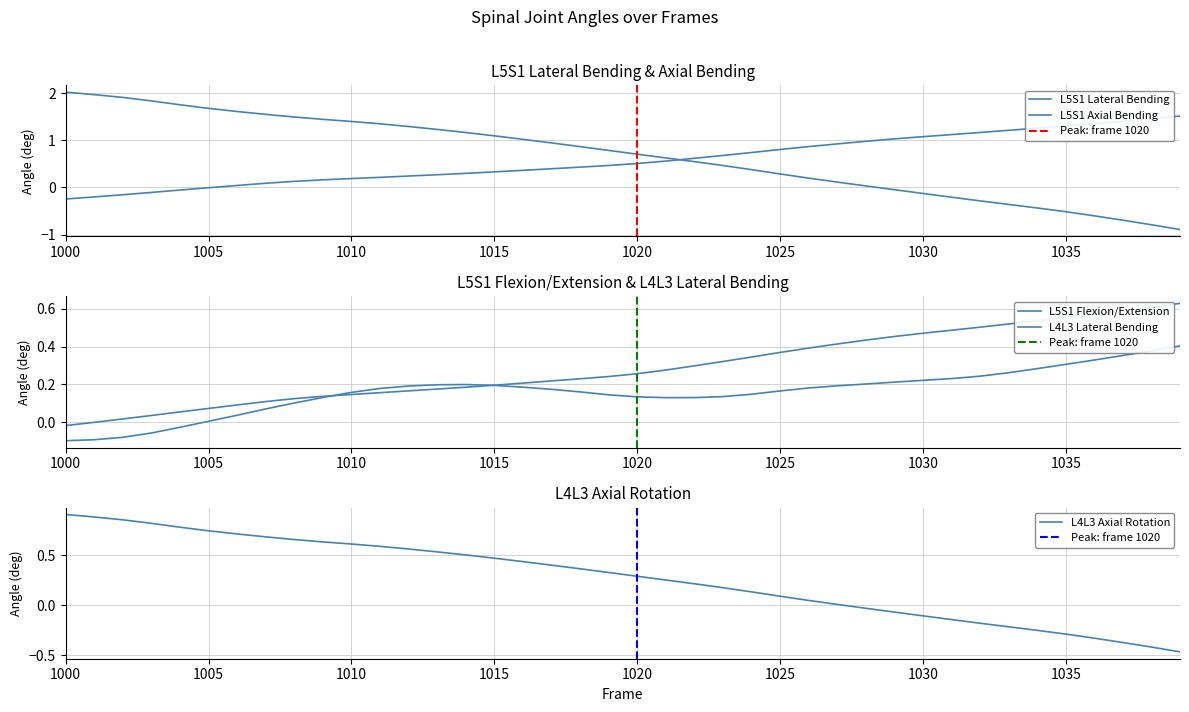

Does the chart have visible grid lines?

Yes